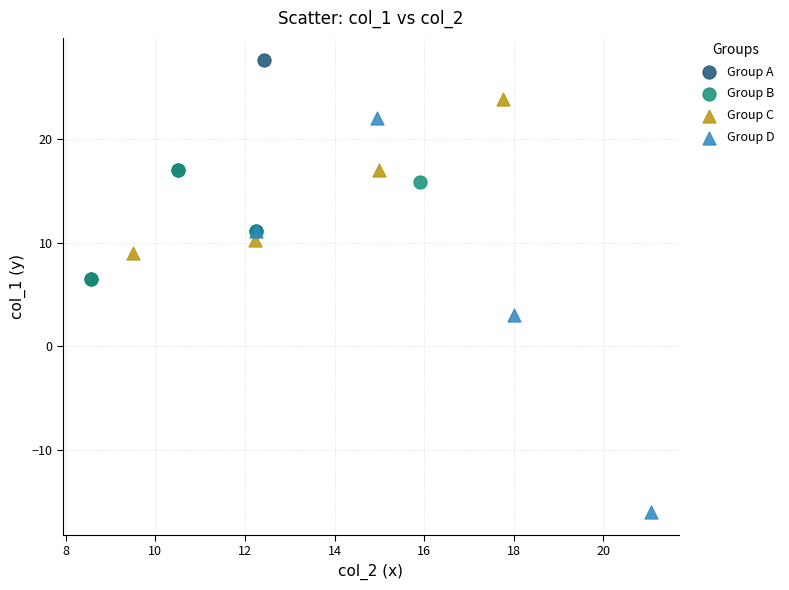

Which series reaches the minimum Y coordinate?

Group D